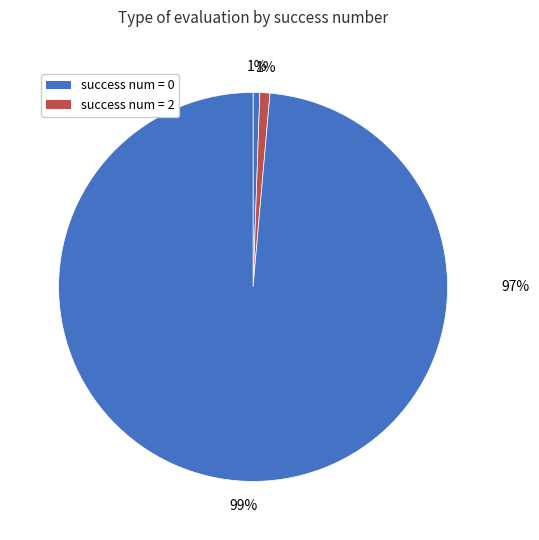

What is the change in value from 0 to 2?

+2